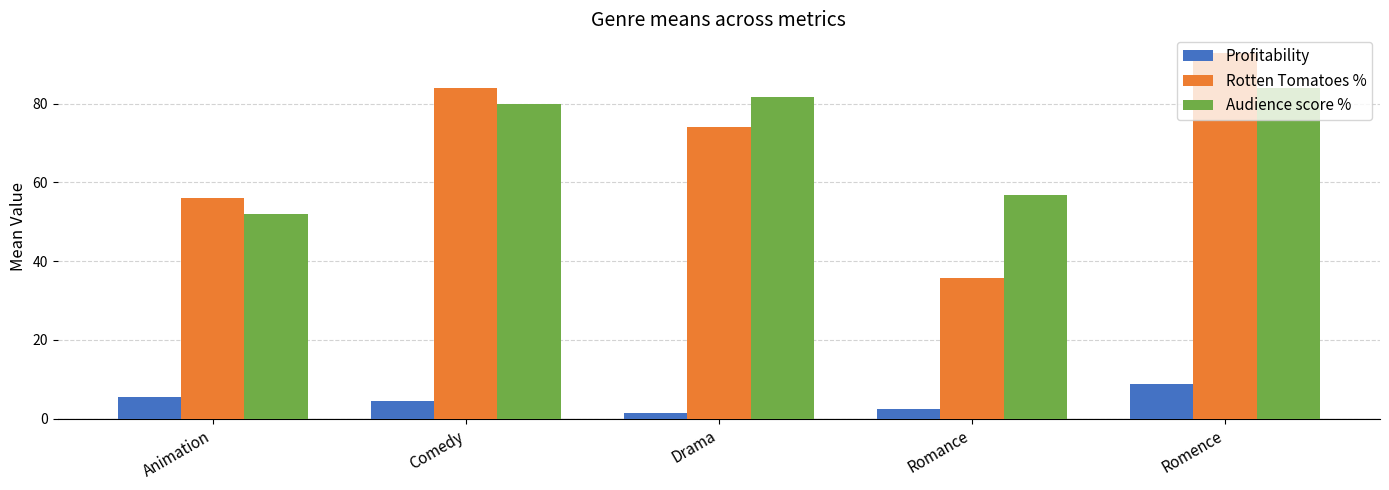

At which label does Rotten Tomatoes % first exceed 74?

Comedy